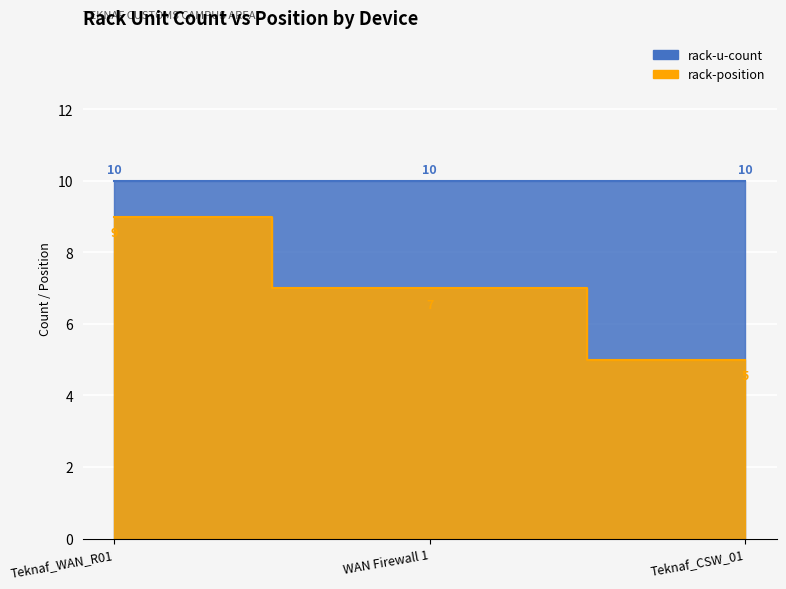

List the labels in order of value, largest first.

Teknaf_WAN_R01, WAN Firewall 1, Teknaf_CSW_01